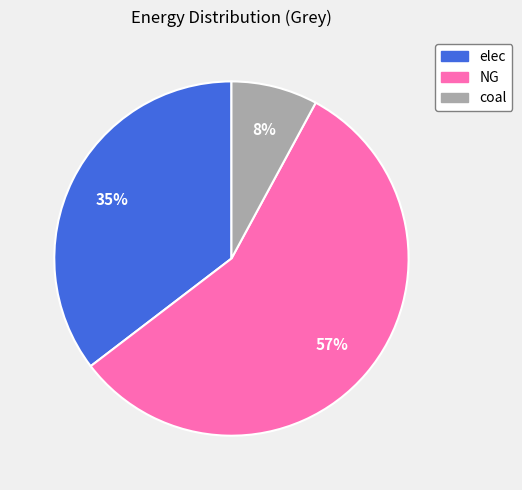

Which category has the smallest portion of the pie?

coal